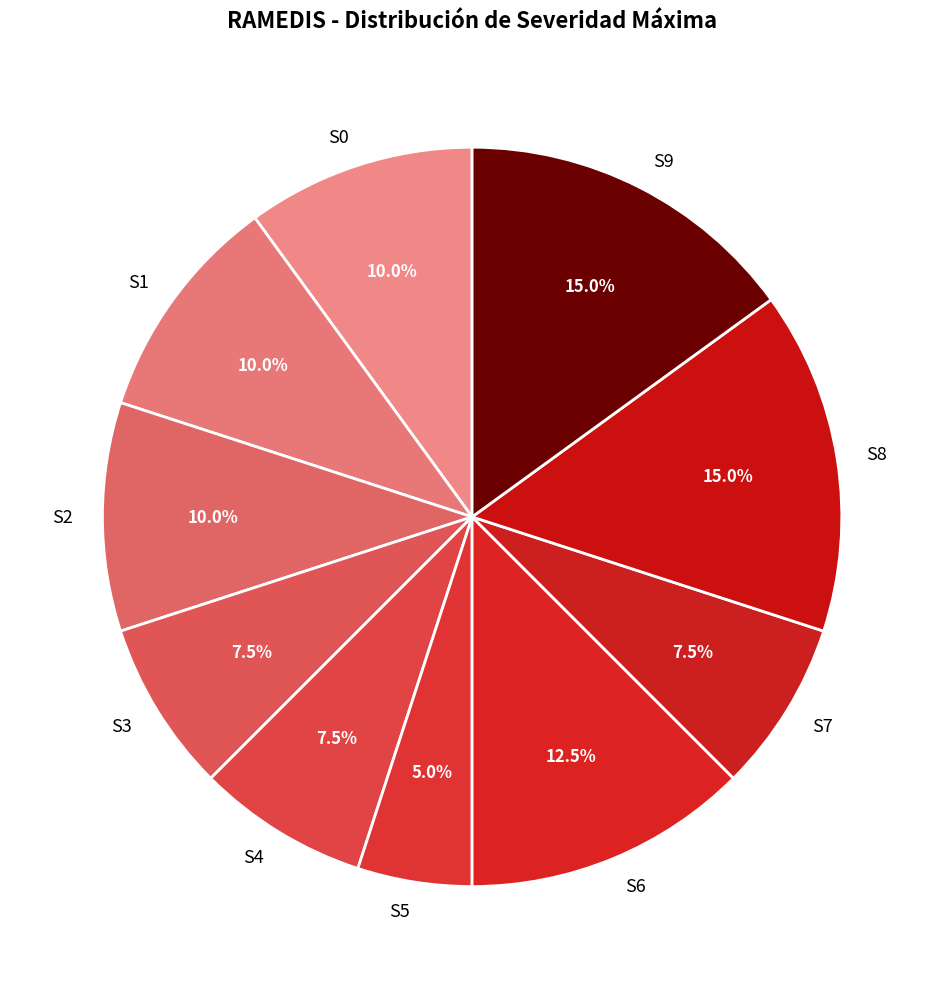

Is the sum of S8 and S7 greater than half?

No